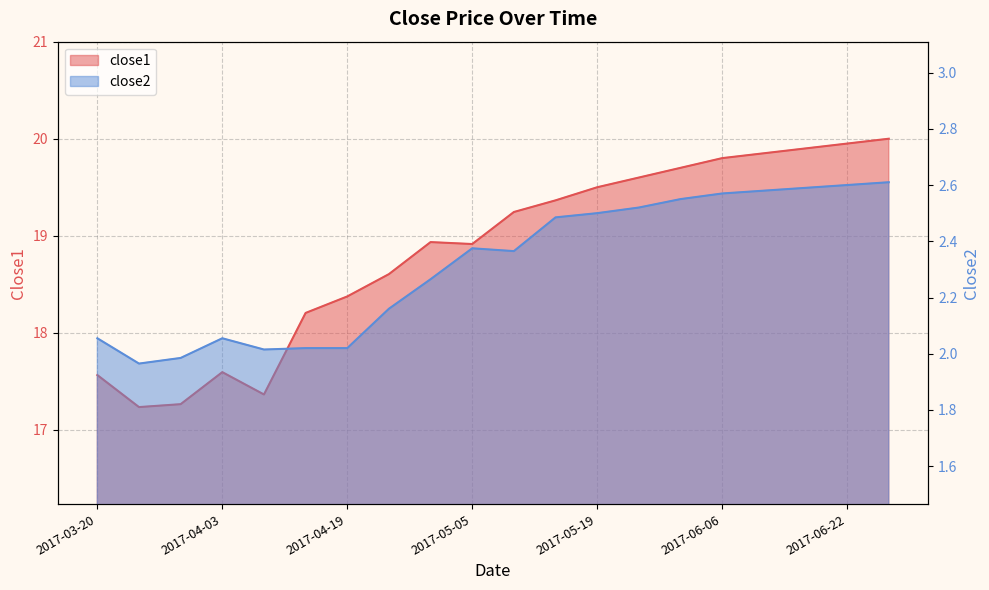

True or false: close2 and close1 intersect in this chart.

False